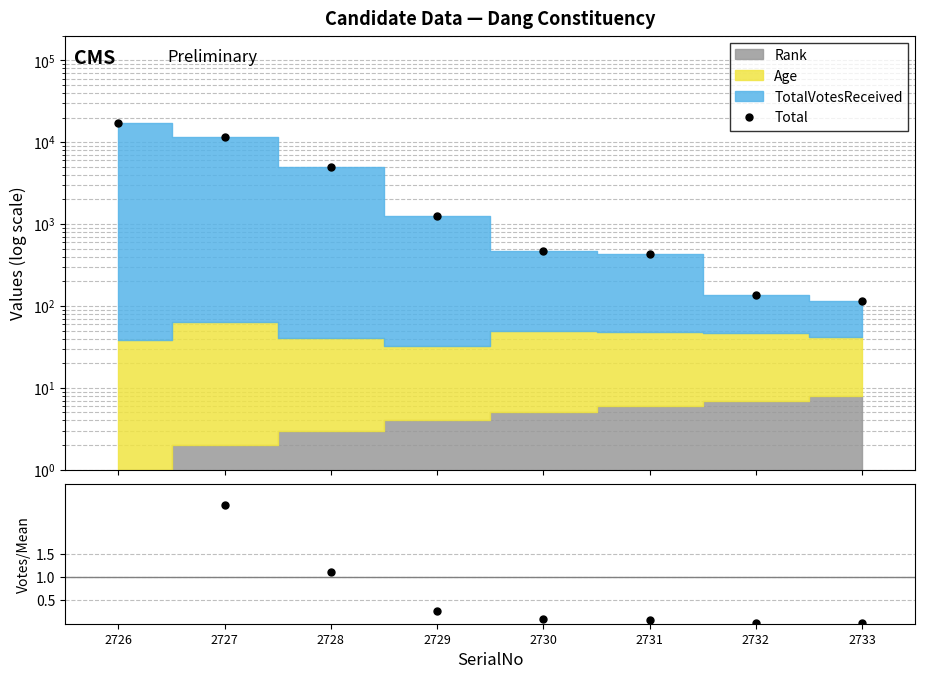

At which category is the sum across all series the highest?

2726